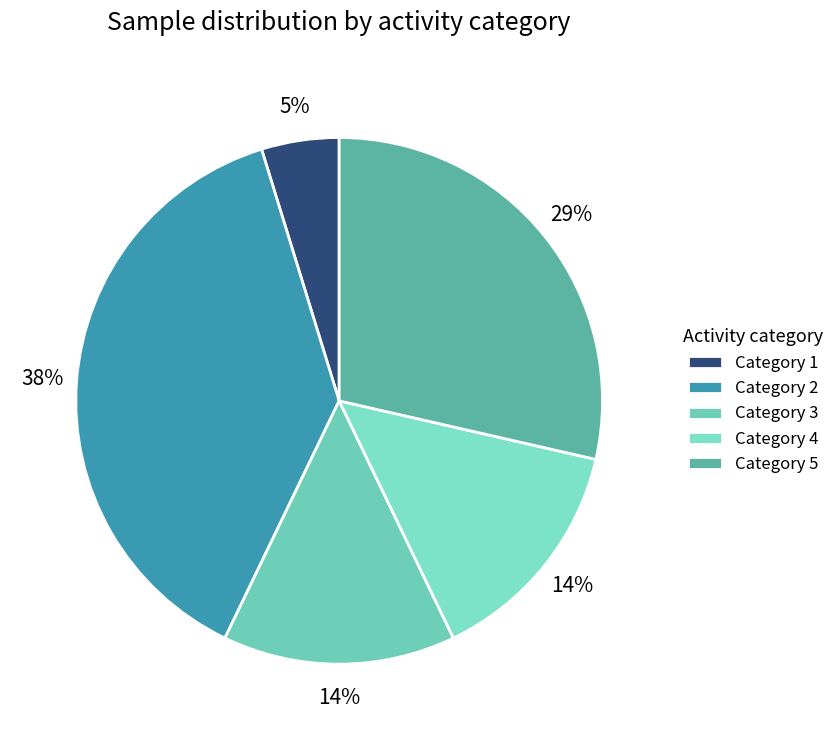

How many slices are in this pie chart?

5